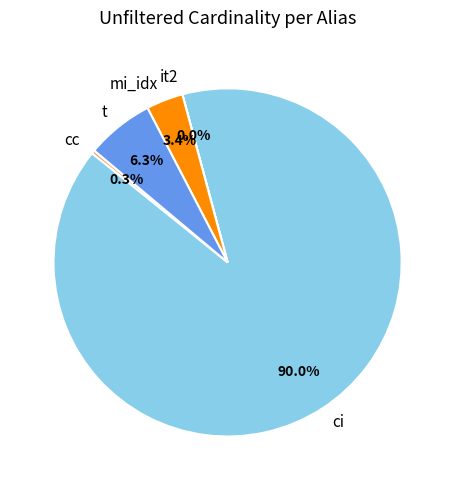

Which slice represents more than half of the pie?

ci